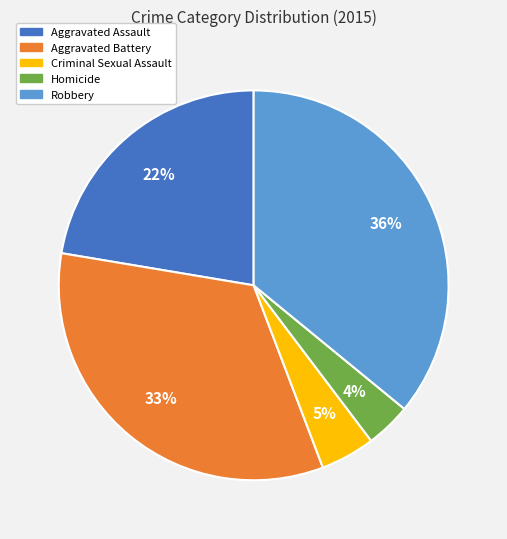

True or false: Robbery accounts for 36% of the total.

True